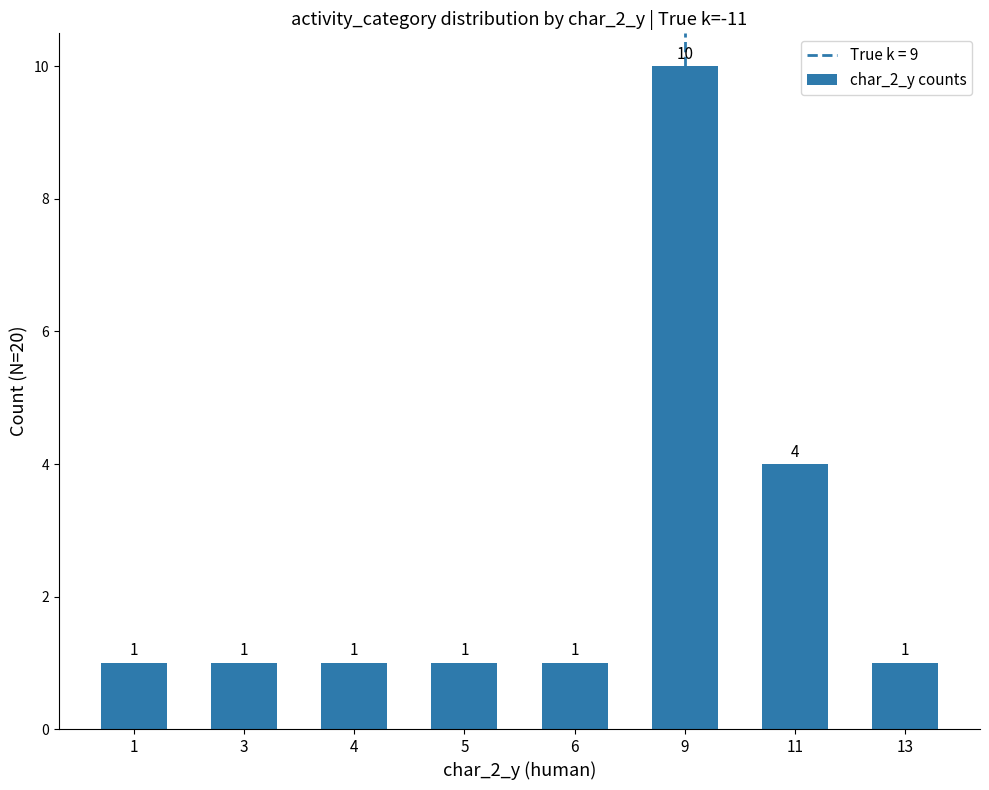

Are the bars horizontal?

No